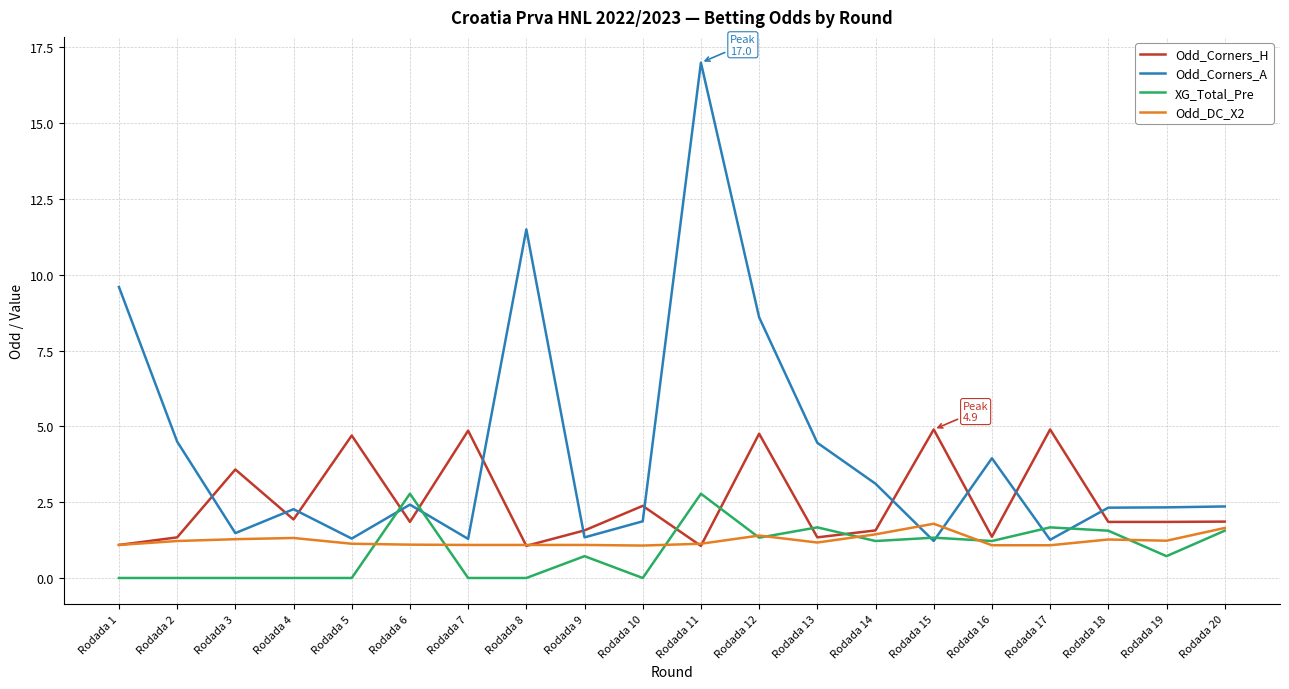

What is the total value across all series at Rodada 7?

7.2